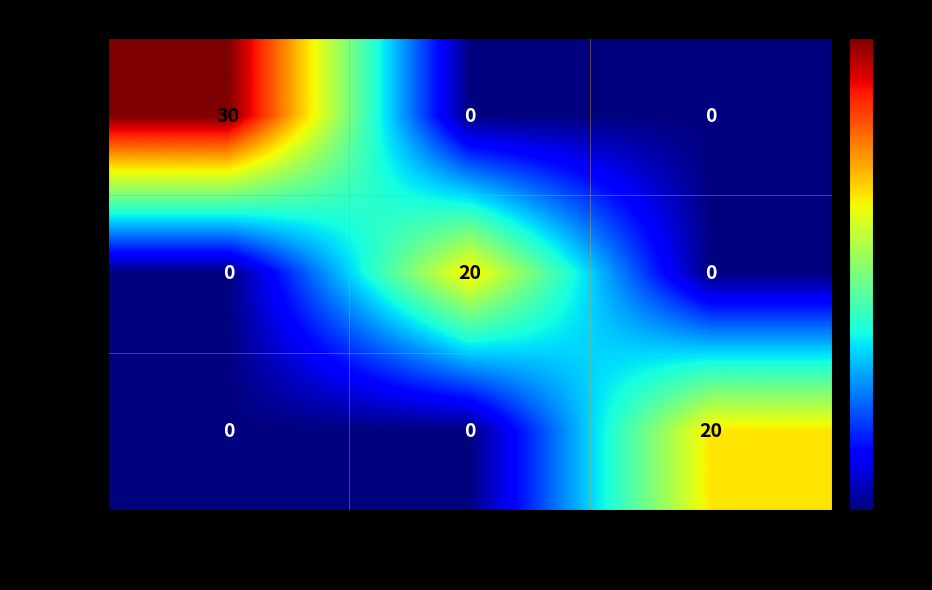

What is the greatest value displayed?

30